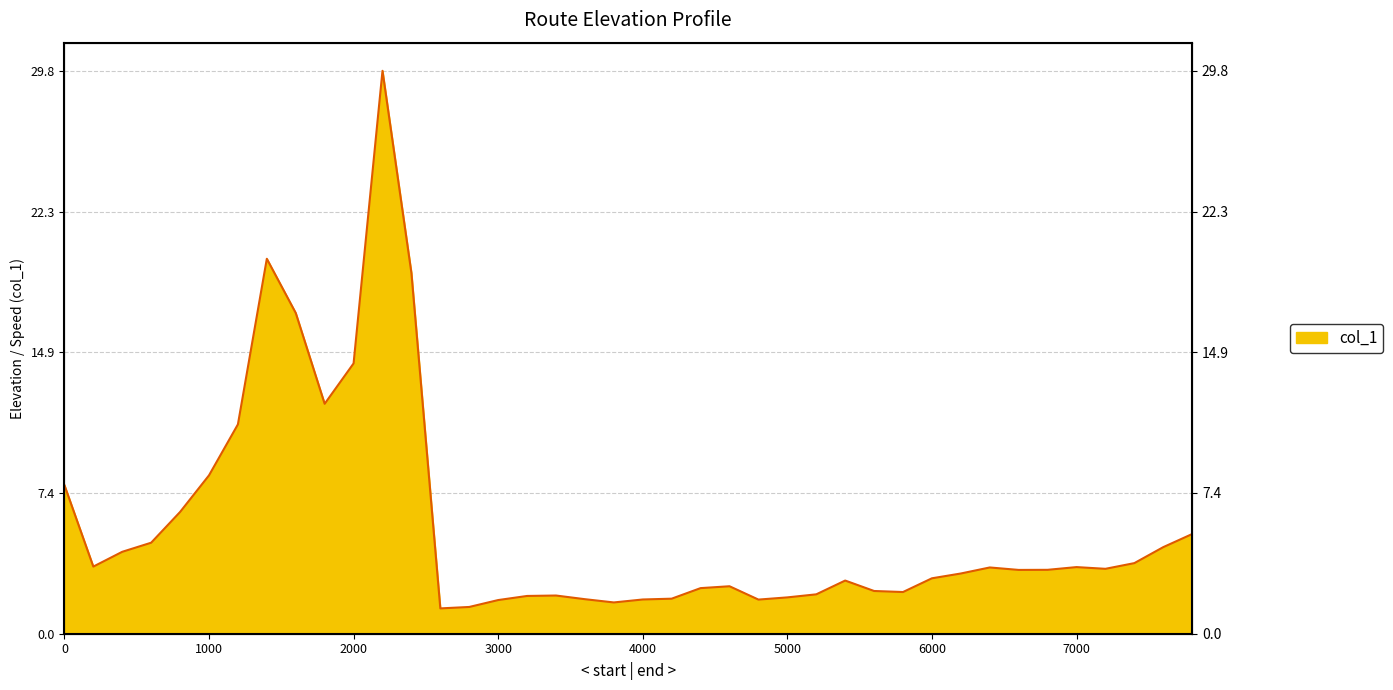

Which label corresponds to the smallest value in the chart?

2600